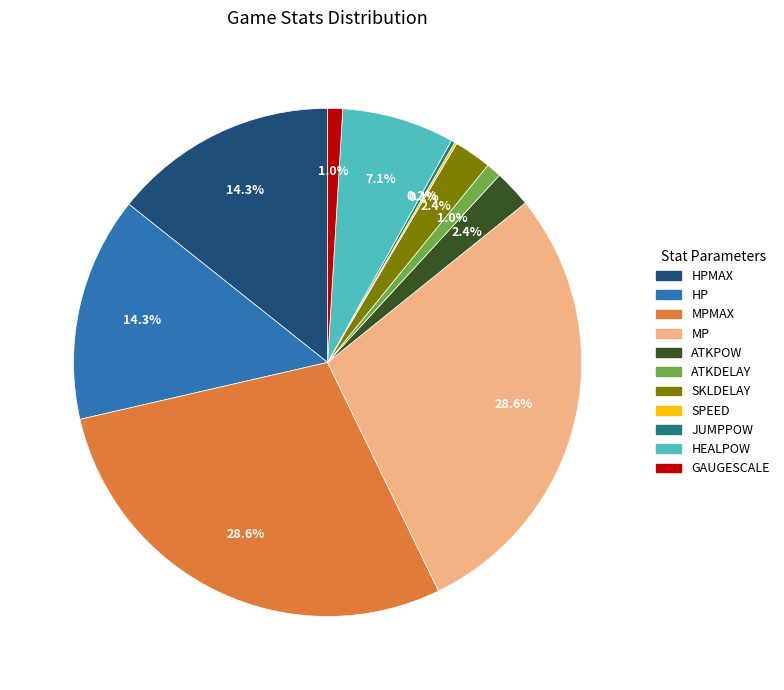

Does any single category account for the majority?

No